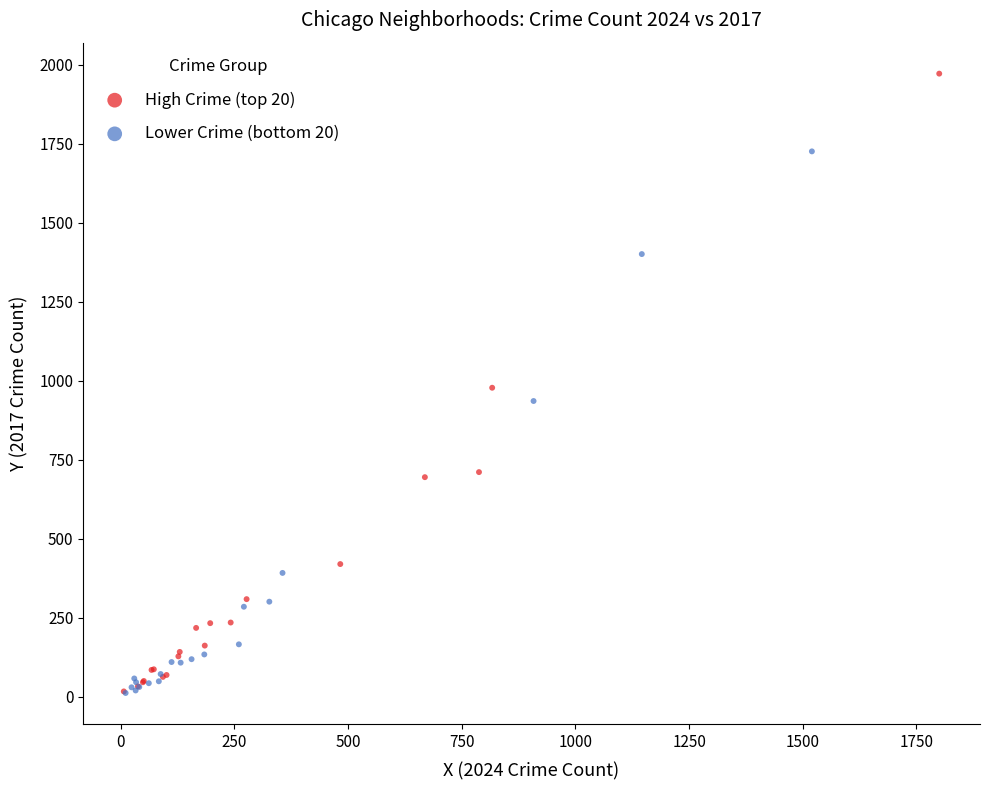

Which series has the widest spread of Y values?

High Crime (top 20)